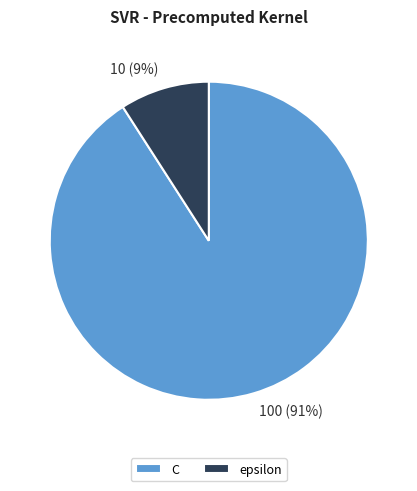

To the nearest percent, what percentage of the pie is C?

91%